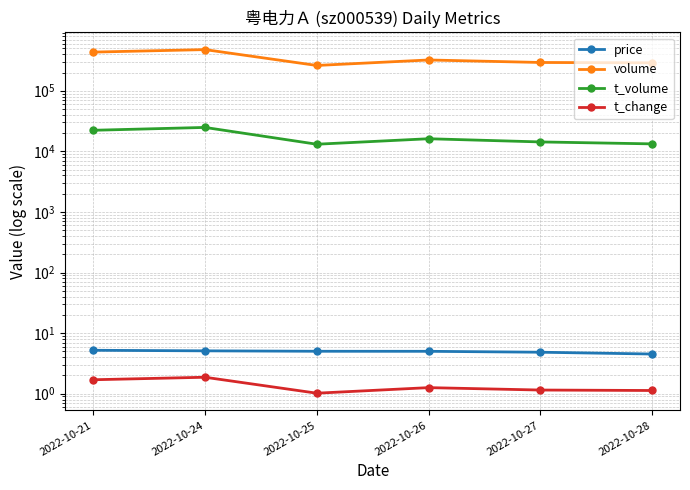

Between 2022-10-25 and 2022-10-27, which series saw the biggest shift?

volume